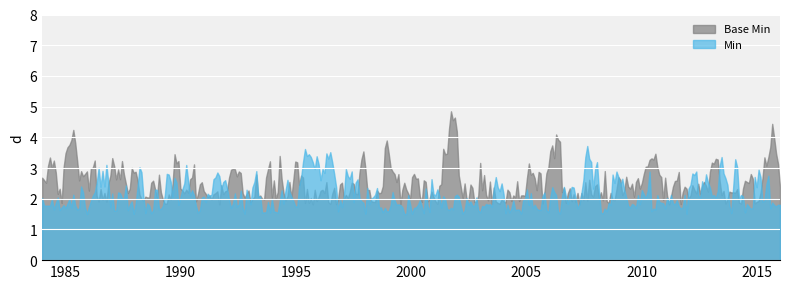

Which series has the widest spread of values?

Base Min